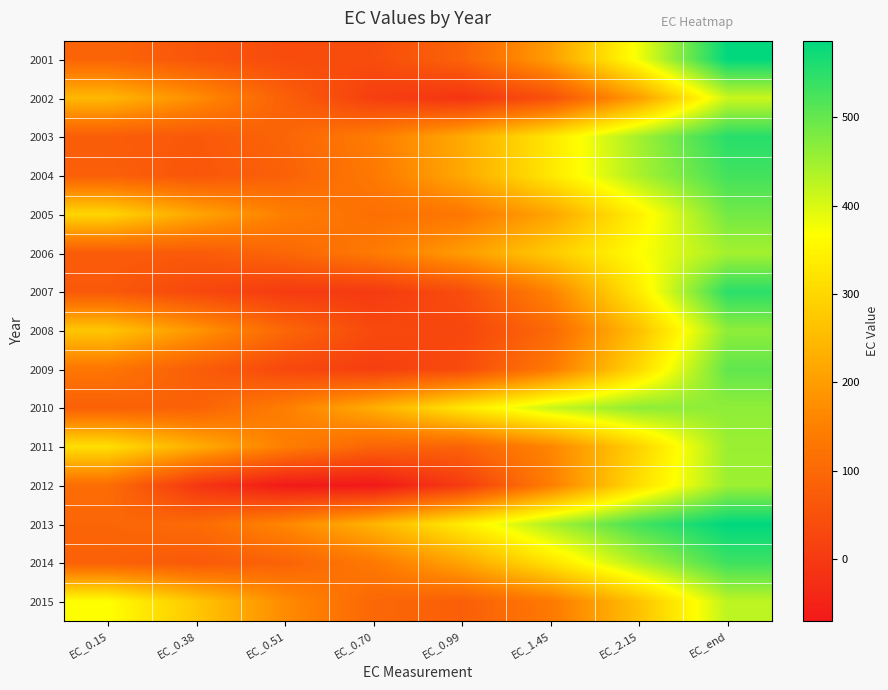

Reading left to right, what are all the values shown in this chart?

2001: EC_0.15=92.2	EC_0.38=59.8	EC_0.51=38.3	EC_0.70=40.7	EC_0.99=88.1	EC_1.45=200.7	EC_2.15=378.6	EC_end=585.3
2002: EC_0.15=246.1	EC_0.38=174.1	EC_0.51=81.7	EC_0.70=9.5	EC_0.99=-13.1	EC_1.45=47.4	EC_2.15=202.0	EC_end=412.9
2003: EC_0.15=74.6	EC_0.38=66.0	EC_0.51=93.0	EC_0.70=143.0	EC_0.99=222.1	EC_1.45=328.3	EC_2.15=446.4	EC_end=552.3
2004: EC_0.15=80.7	EC_0.38=60.7	EC_0.51=84.3	EC_0.70=135.6	EC_0.99=219.5	EC_1.45=328.4	EC_2.15=440.0	EC_end=528.8
2005: EC_0.15=297.4	EC_0.38=215.4	EC_0.51=147.9	EC_0.70=113.3	EC_0.99=131.3	EC_1.45=212.9	EC_2.15=344.3	EC_end=487.5
2006: EC_0.15=73.2	EC_0.38=71.5	EC_0.51=96.4	EC_0.70=137.4	EC_0.99=198.5	EC_1.45=278.2	EC_2.15=366.2	EC_end=445.3
2007: EC_0.15=66.8	EC_0.38=30.7	EC_0.51=3.0	EC_0.70=-0.6	EC_0.99=42.4	EC_1.45=154.0	EC_2.15=335.6	EC_end=549.3
2008: EC_0.15=270.7	EC_0.38=188.1	EC_0.51=97.3	EC_0.70=33.7	EC_0.99=25.6	EC_1.45=100.5	EC_2.15=260.6	EC_end=464.4
2009: EC_0.15=129.2	EC_0.38=77.5	EC_0.51=30.9	EC_0.70=9.8	EC_0.99=37.4	EC_1.45=135.2	EC_2.15=303.0	EC_end=502.7
2010: EC_0.15=82.7	EC_0.38=86.5	EC_0.51=146.7	EC_0.70=229.2	EC_0.99=326.6	EC_1.45=415.3	EC_2.15=464.7	EC_end=463.2
2011: EC_0.15=313.3	EC_0.38=228.8	EC_0.51=145.8	EC_0.70=91.8	EC_0.99=90.2	EC_1.45=159.2	EC_2.15=293.0	EC_end=453.6
2012: EC_0.15=110.9	EC_0.38=-7.2	EC_0.51=-67.9	EC_0.70=-70.4	EC_0.99=3.5	EC_1.45=145.7	EC_2.15=313.0	EC_end=451.6
2013: EC_0.15=93.0	EC_0.38=104.5	EC_0.51=162.3	EC_0.70=240.2	EC_0.99=336.5	EC_1.45=439.2	EC_2.15=528.0	EC_end=586.6
2014: EC_0.15=84.5	EC_0.38=67.0	EC_0.51=88.2	EC_0.70=135.1	EC_0.99=213.9	EC_1.45=320.1	EC_2.15=434.8	EC_end=533.0
2015: EC_0.15=367.3	EC_0.38=271.6	EC_0.51=170.3	EC_0.70=97.5	EC_0.99=78.9	EC_1.45=135.4	EC_2.15=263.5	EC_end=424.2